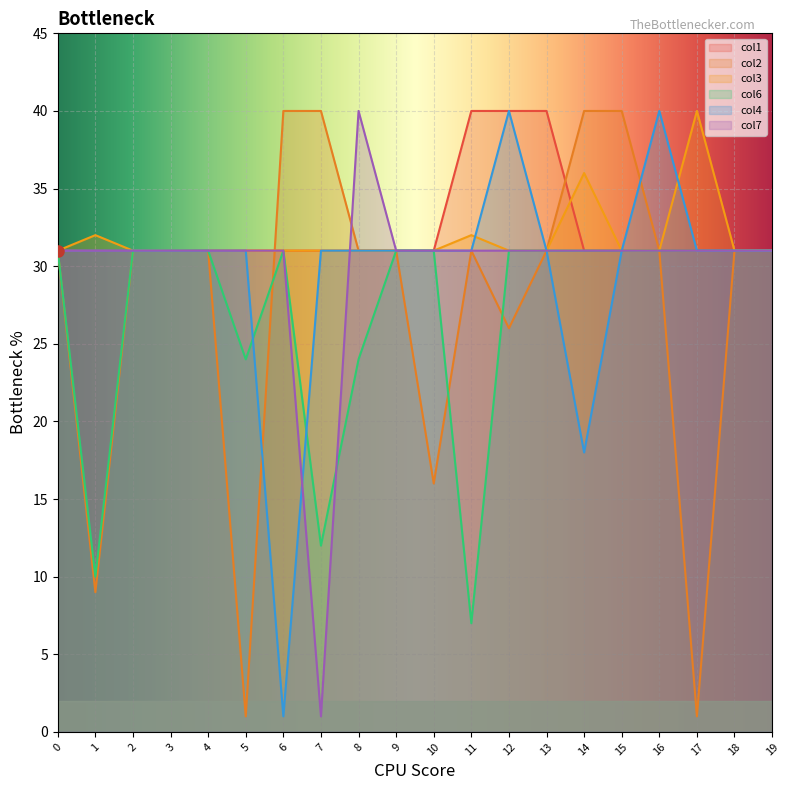

Between which two adjacent categories do col6 and col7 first intersect?

7 and 8